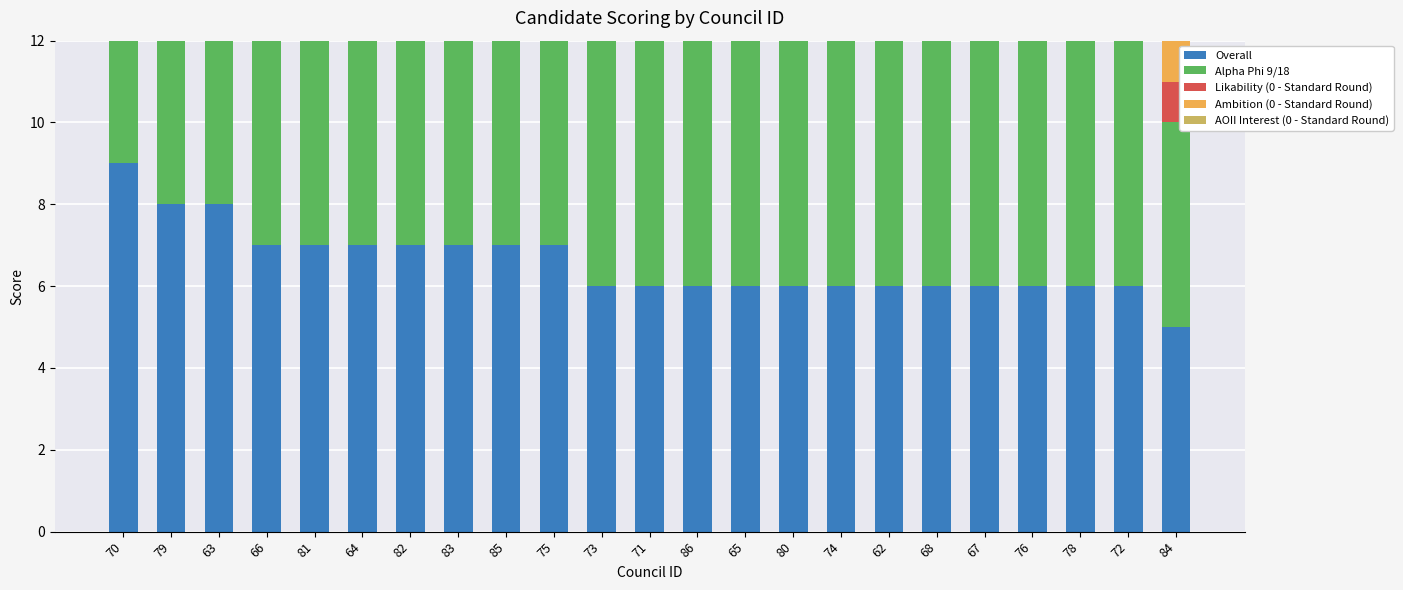

What is the spread (max minus min) of values at 74?

4